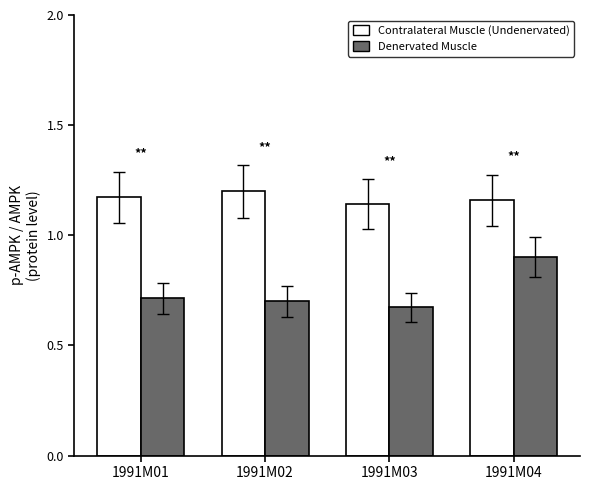

What are all the series names shown in the legend?

Contralateral Muscle (Undenervated), Denervated Muscle